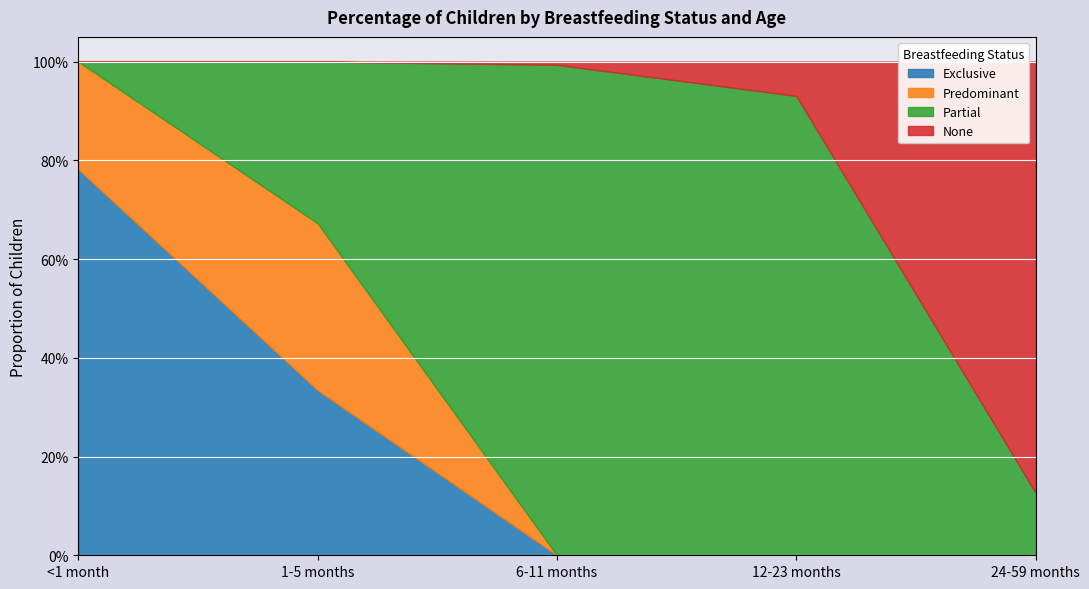

What is the difference between the maximum and second lowest values in the Partial series?

0.9